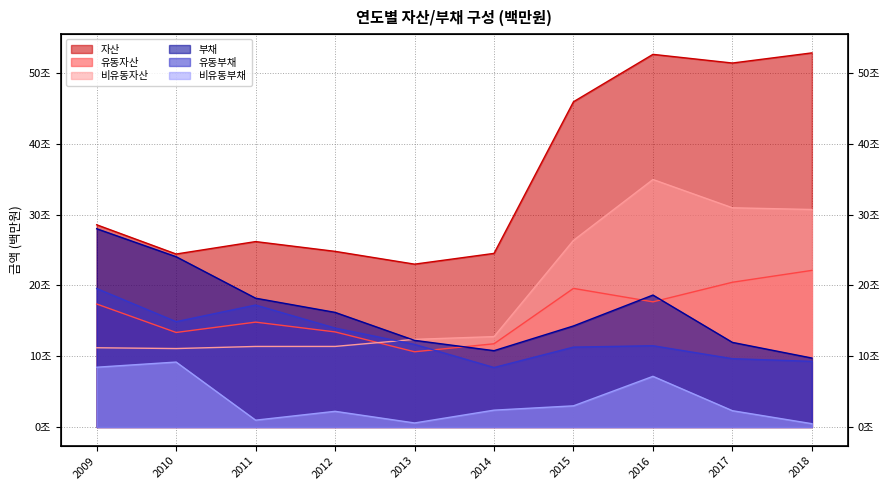

What is the approximate value of 유동자산 at 2013, to the nearest 50?

10632500